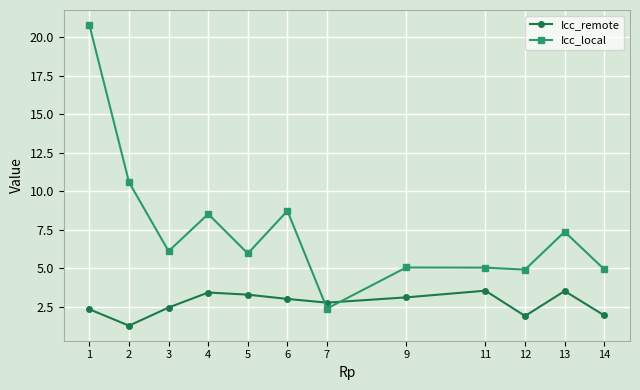

What is the maximum value shown in the chart?

20.8